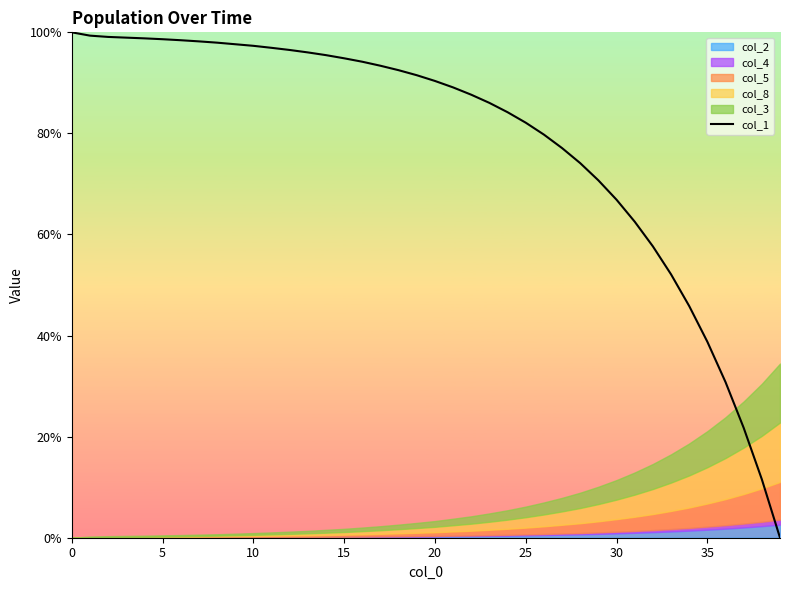

What is the maximum value for col_1?

100.0